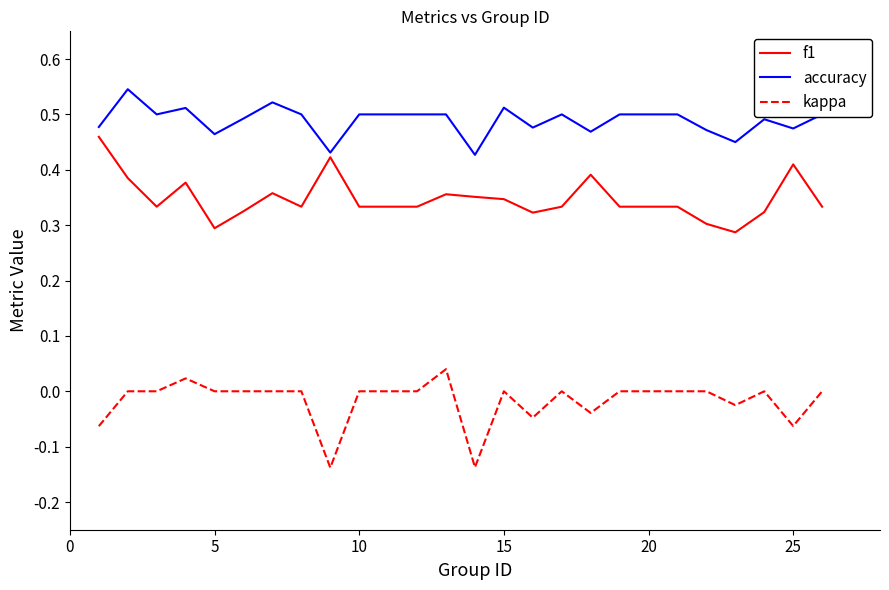

List the series in order of their peak value, highest first.

accuracy, f1, kappa